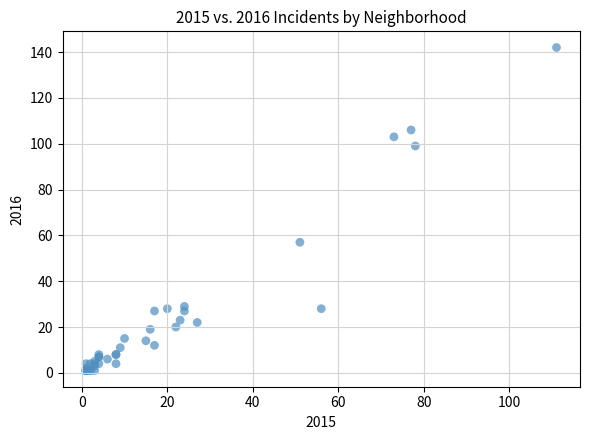

What Y value in the scatter plot is closest to 71?

57